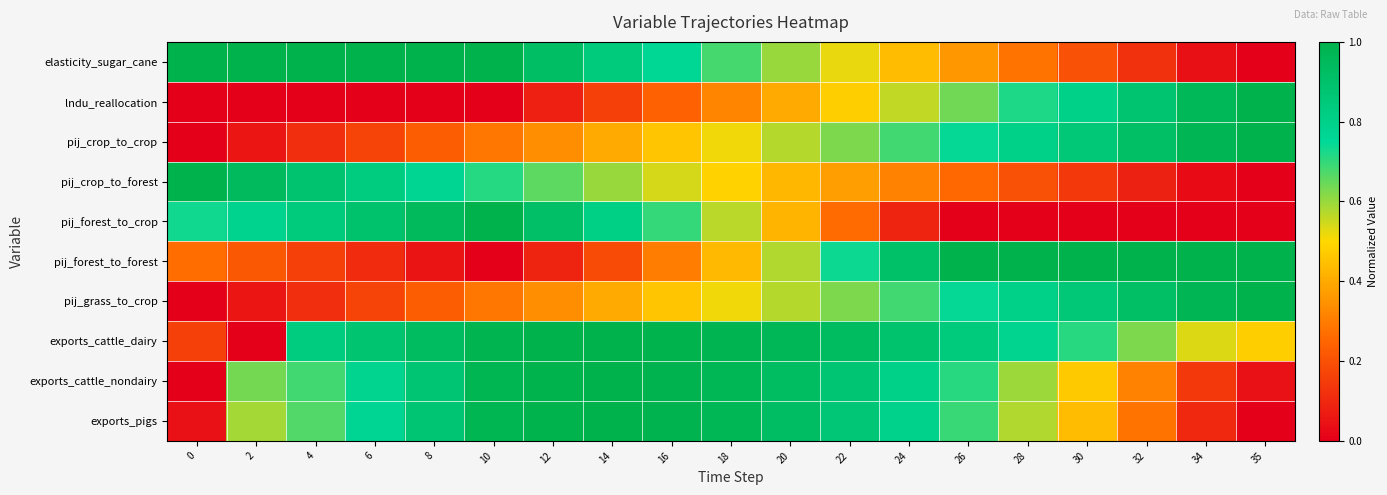

Reading left to right, list all the values displayed in this chart.

elasticity_sugar_cane: 0=1.0	2=1.0	4=1.0	6=1.0	8=1.0	10=1.0	12=0.9	14=0.8	16=0.8	18=0.7	20=0.6	22=0.5	24=0.4	26=0.4	28=0.3	30=0.2	32=0.1	34=0.0	35=0.0
lndu_reallocation: 0=0.0	2=0.0	4=0.0	6=0.0	8=0.0	10=0.0	12=0.1	14=0.2	16=0.2	18=0.3	20=0.4	22=0.5	24=0.6	26=0.6	28=0.7	30=0.8	32=0.9	34=1.0	35=1.0
pij_crop_to_crop: 0=0.0	2=0.1	4=0.1	6=0.2	8=0.2	10=0.3	12=0.3	14=0.4	16=0.5	18=0.5	20=0.6	22=0.6	24=0.7	26=0.7	28=0.8	30=0.9	32=0.9	34=1.0	35=1.0
pij_crop_to_forest: 0=1.0	2=0.9	4=0.9	6=0.8	8=0.8	10=0.7	12=0.7	14=0.6	16=0.5	18=0.5	20=0.4	22=0.4	24=0.3	26=0.3	28=0.2	30=0.1	32=0.1	34=0.0	35=0.0
pij_forest_to_crop: 0=0.7	2=0.8	4=0.8	6=0.9	8=0.9	10=1.0	12=0.9	14=0.8	16=0.7	18=0.6	20=0.4	22=0.3	24=0.1	26=0.0	28=0.0	30=0.0	32=0.0	34=0.0	35=0.0
pij_forest_to_forest: 0=0.3	2=0.2	4=0.2	6=0.1	8=0.1	10=0.0	12=0.1	14=0.2	16=0.3	18=0.4	20=0.6	22=0.7	24=0.9	26=1.0	28=1.0	30=1.0	32=1.0	34=1.0	35=1.0
pij_grass_to_crop: 0=0.0	2=0.1	4=0.1	6=0.2	8=0.2	10=0.3	12=0.3	14=0.4	16=0.5	18=0.5	20=0.6	22=0.6	24=0.7	26=0.7	28=0.8	30=0.9	32=0.9	34=1.0	35=1.0
exports_cattle_dairy: 0=0.2	2=0.0	4=0.8	6=0.9	8=0.9	10=1.0	12=1.0	14=1.0	16=1.0	18=1.0	20=1.0	22=0.9	24=0.9	26=0.8	28=0.8	30=0.7	32=0.6	34=0.5	35=0.5
exports_cattle_nondairy: 0=0.0	2=0.6	4=0.7	6=0.8	8=0.9	10=1.0	12=1.0	14=1.0	16=1.0	18=1.0	20=0.9	22=0.9	24=0.8	26=0.7	28=0.6	30=0.5	32=0.3	34=0.1	35=0.0
exports_pigs: 0=0.0	2=0.6	4=0.7	6=0.8	8=0.9	10=1.0	12=1.0	14=1.0	16=1.0	18=1.0	20=0.9	22=0.9	24=0.8	26=0.7	28=0.6	30=0.4	32=0.3	34=0.1	35=0.0